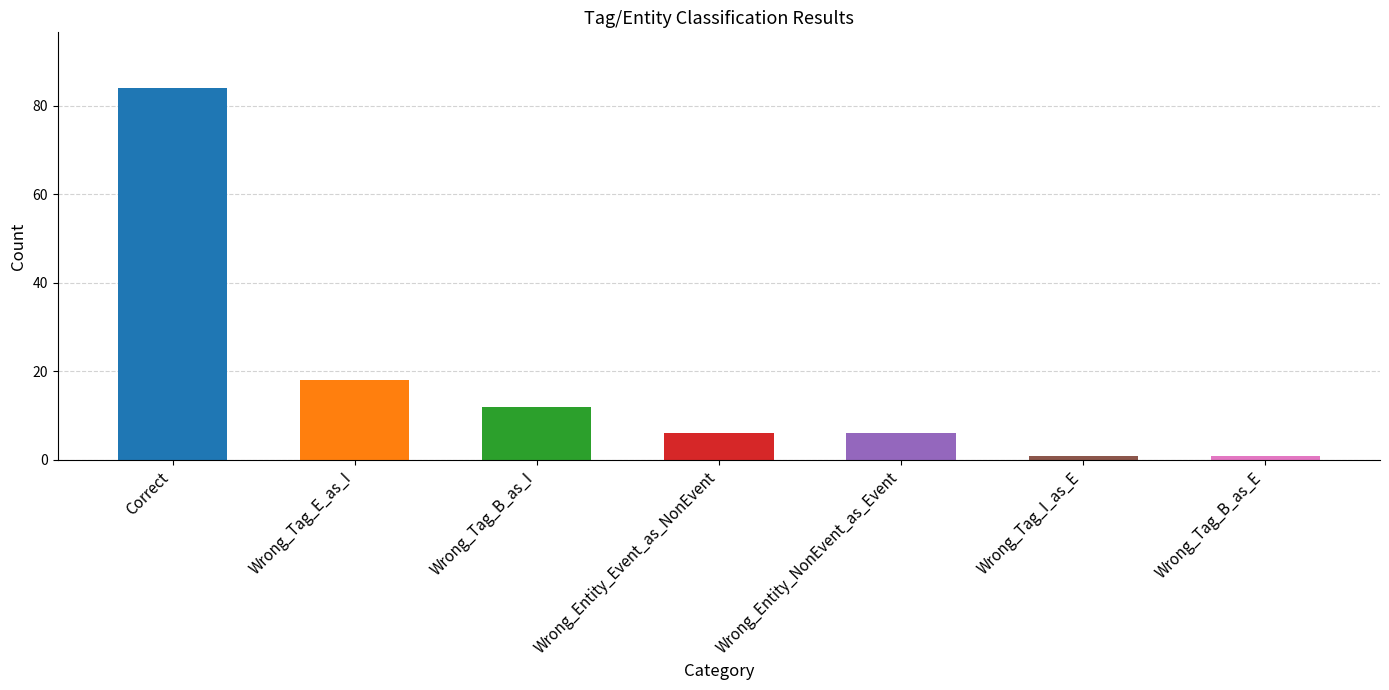

Which has a higher value, Wrong_Entity_Event_as_NonEvent or Correct?

Correct